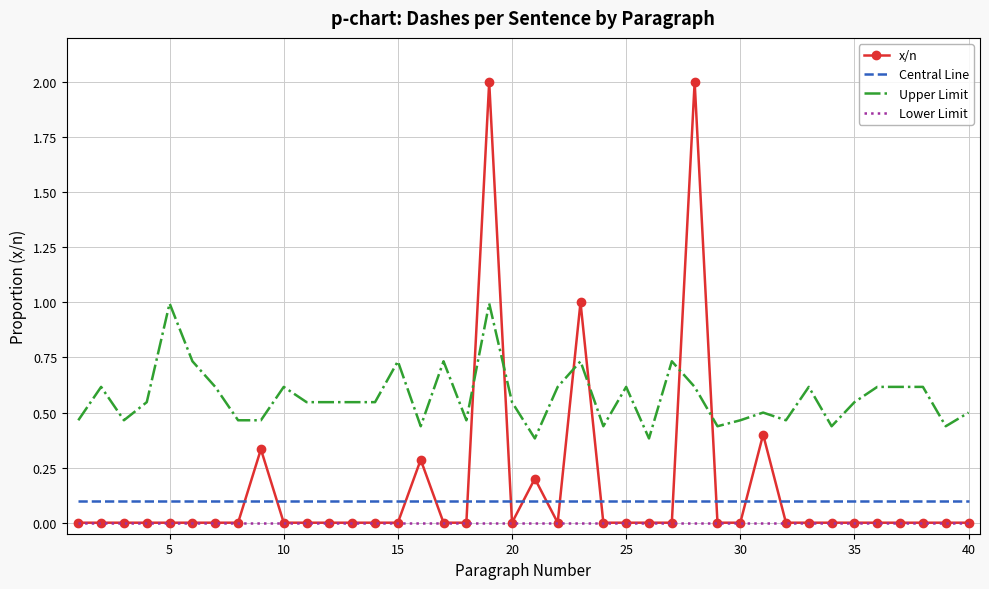

Which series has the widest spread of values?

x/n